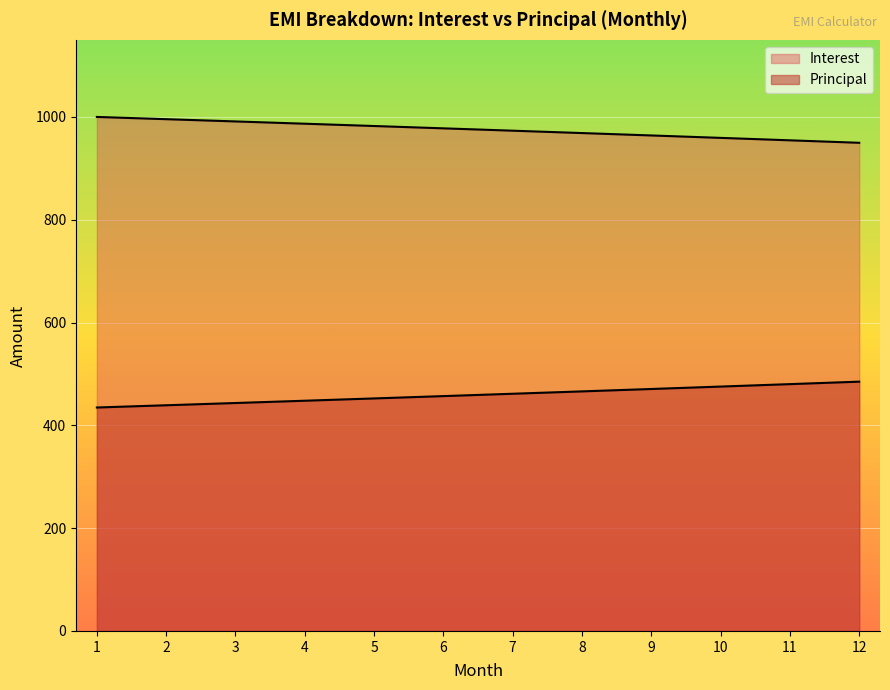

Rank the series by their maximum value, from lowest to highest.

Interest, Principal